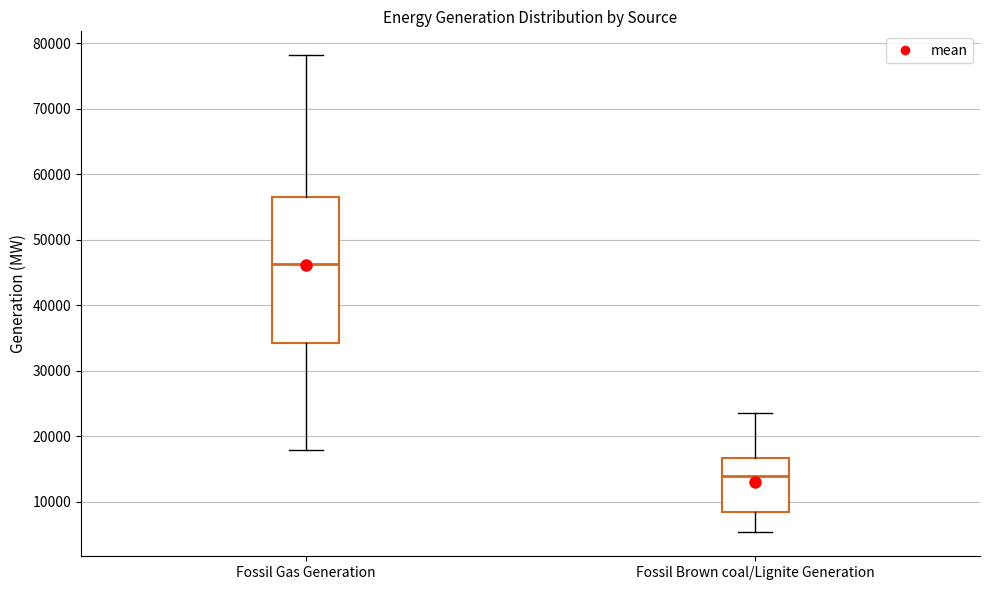

Reading left to right, transcribe this box plot: for each box, give where its median line is, the range the box spans, and where its two whiskers end, as read against the y-axis. The values are not printed on the chart, so give them approximately, as read against the axis.

Fossil Gas Generation: median 46000, box 34000 to 57000, whiskers 18000 to 78000
Fossil Brown coal/Lignite Generation: median 14000, box 8000 to 17000, whiskers 5000 to 24000